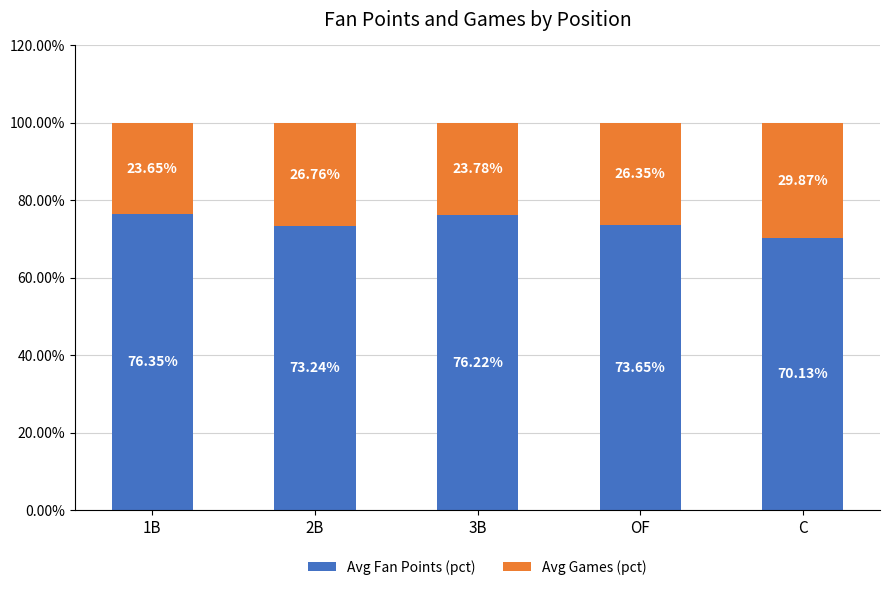

What is the total value across all series at 1B?

100.0